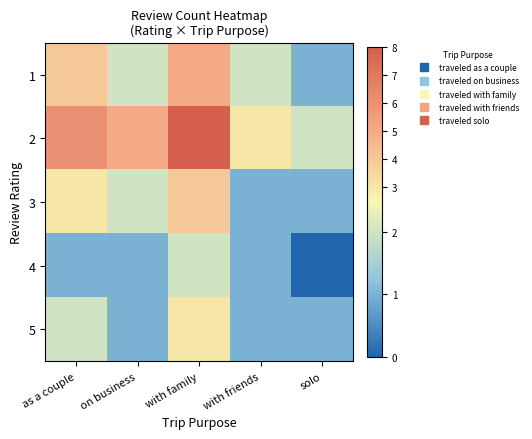

Reading left to right, list all the values displayed in this chart.

1: as a couple=4	on business=2	with family=5	with friends=2	solo=1
2: as a couple=6	on business=5	with family=8	with friends=3	solo=2
3: as a couple=3	on business=2	with family=4	with friends=1	solo=1
4: as a couple=1	on business=1	with family=2	with friends=1	solo=0
5: as a couple=2	on business=1	with family=3	with friends=1	solo=1